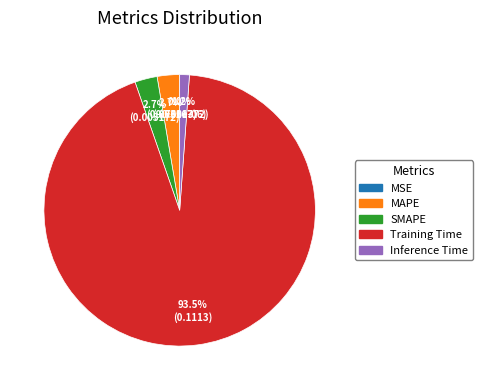

How much of the chart is everything except MAPE?

97.3%